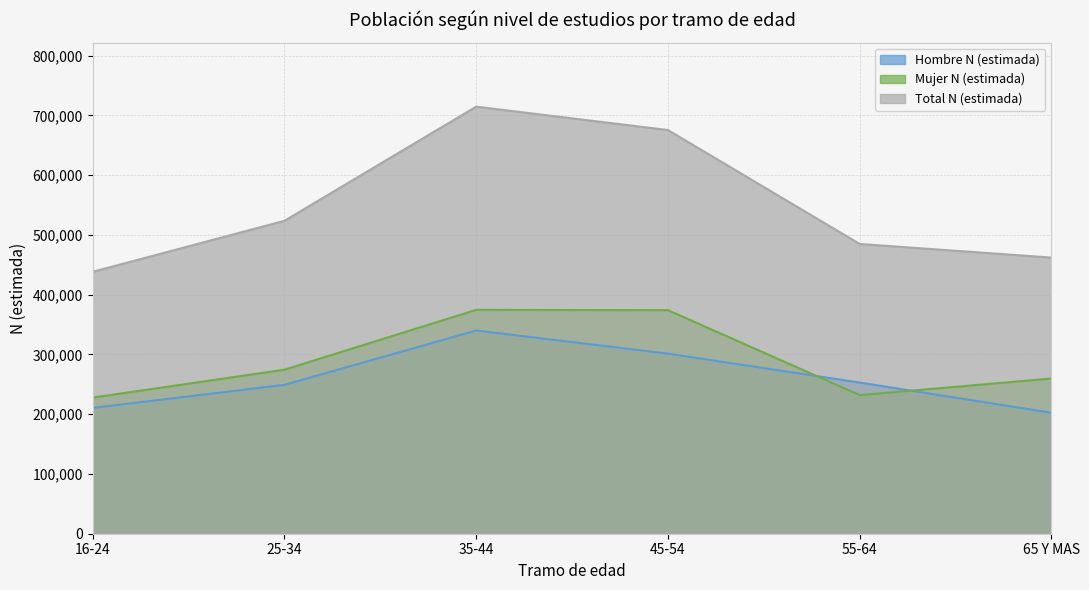

How many interior local peaks does the Mujer N (estimada) series have?

1